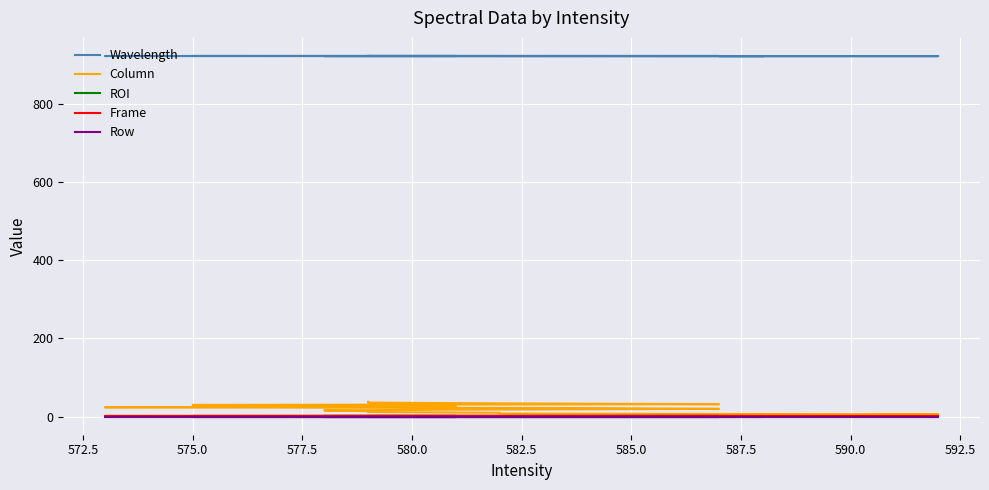

True or false: ROI has a value of 1.0 at 587.5.

True